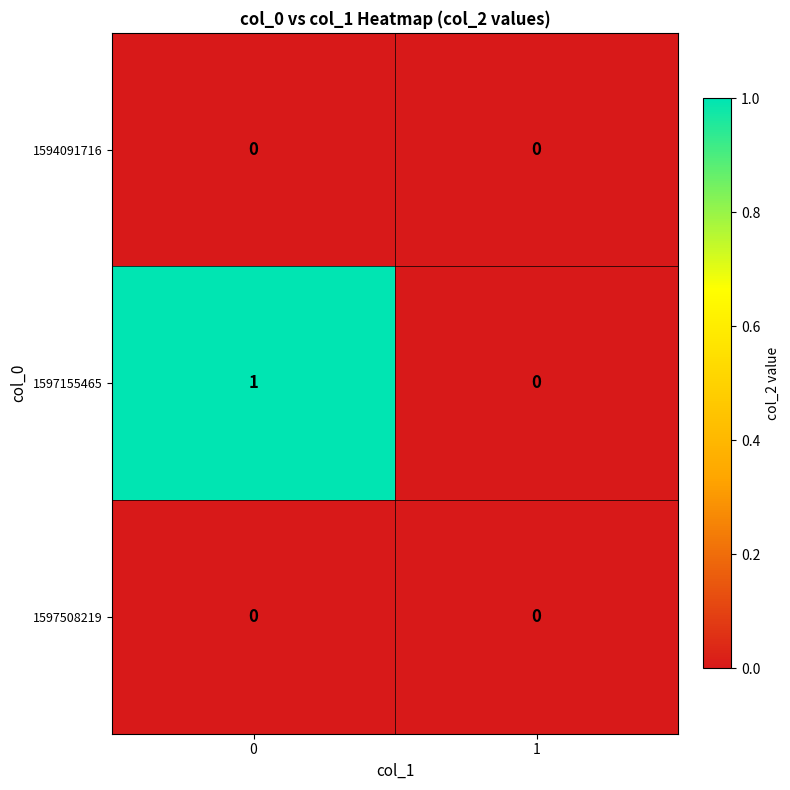

Which series changed the most between 0 and 1?

1597155465